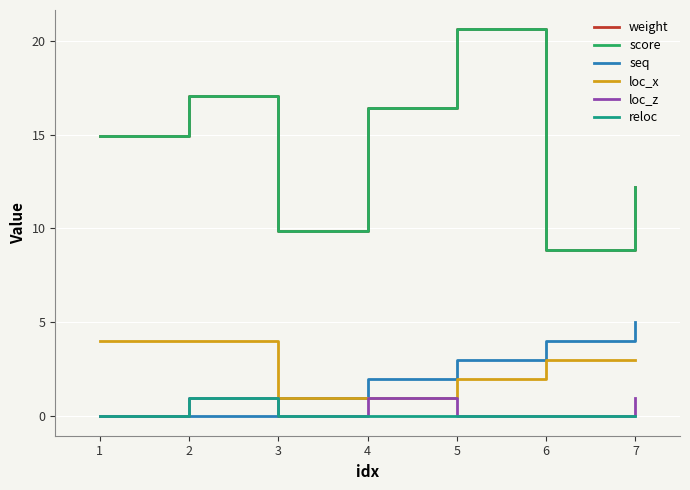

List the labels in order of loc_z value, smallest first.

1, 3, 5, 6, 2, 4, 7